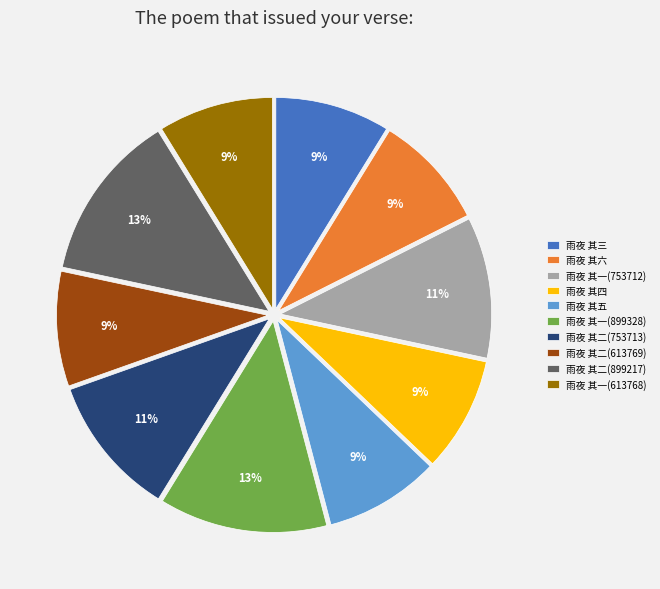

Approximately how many times larger is the value at 雨夜 其一(753712) compared to 雨夜 其二(613769)?

1.2